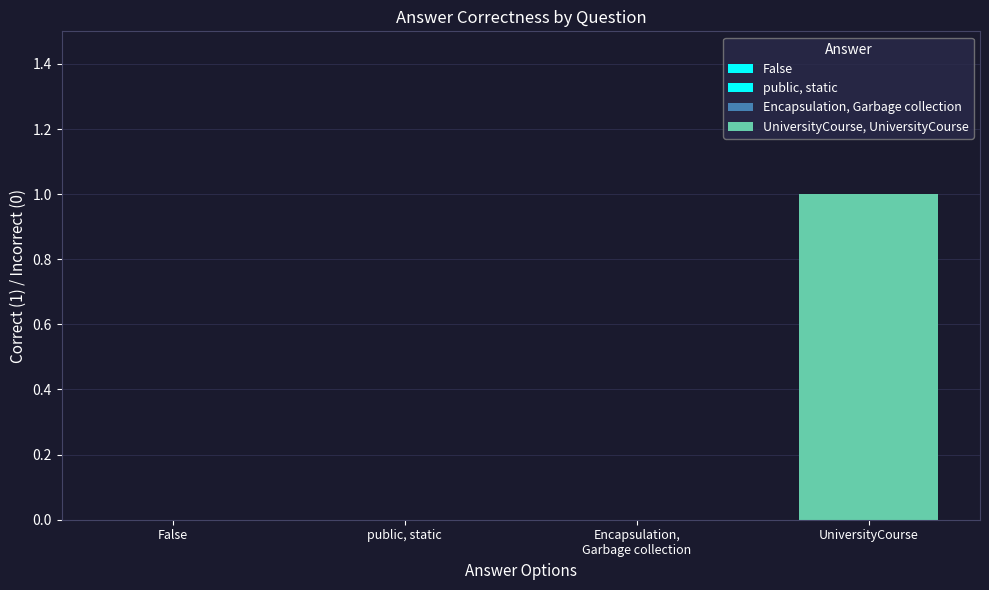

What is the label of the 4th bar from the left?

UniversityCourse, UniversityCourse